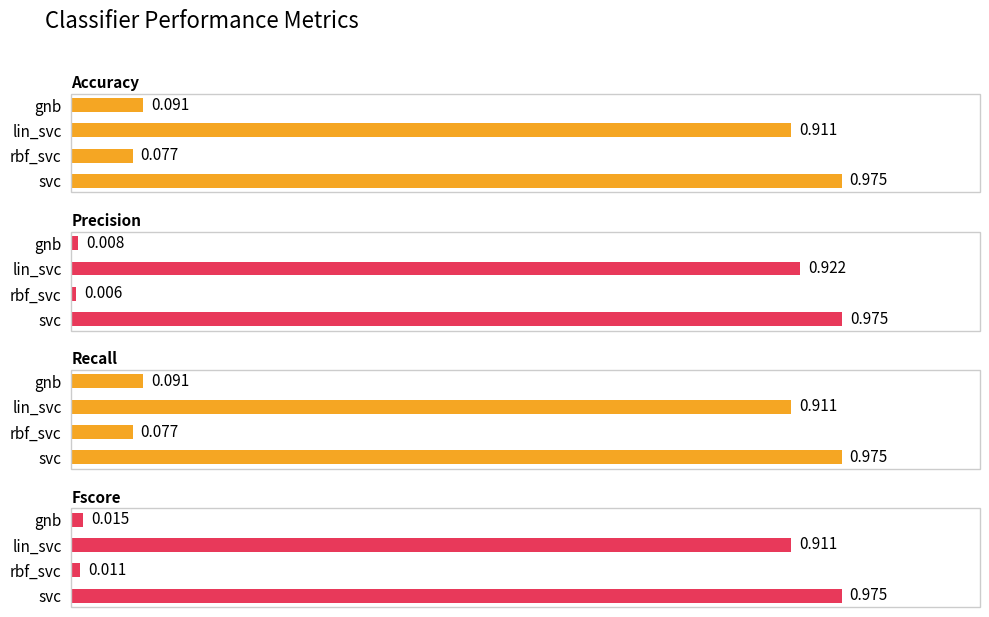

The precision series shows 0.0 at 3. True or false?

True